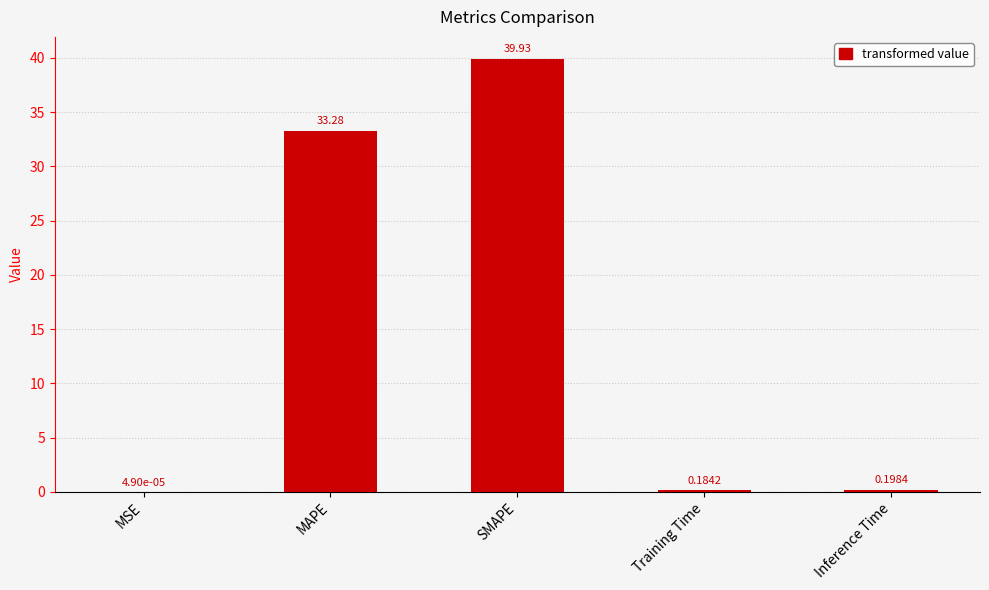

How many data points does each series have?

5